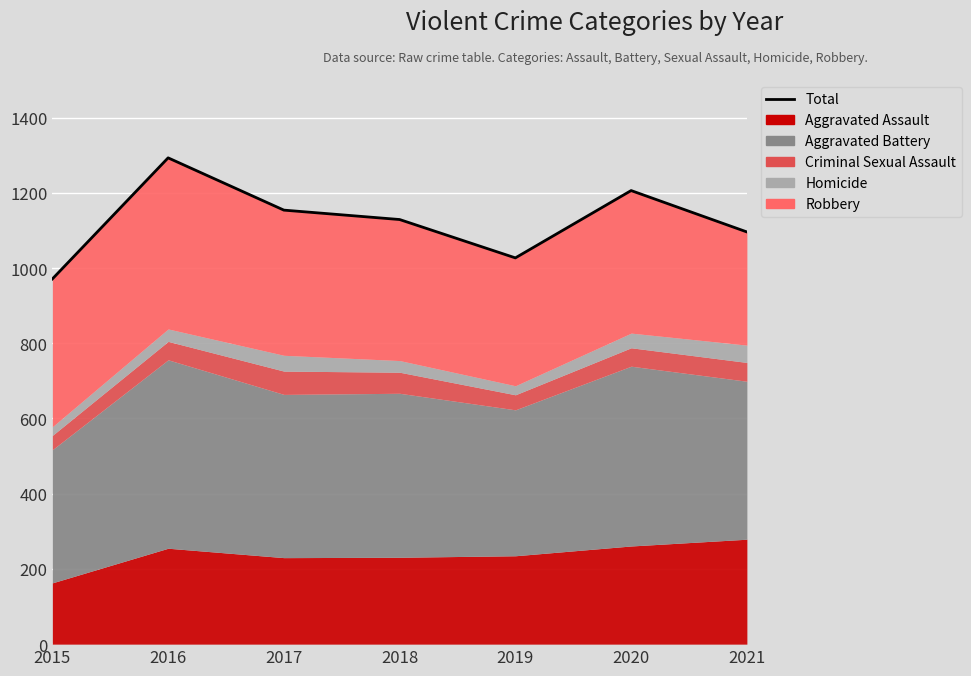

Count the number of values greater than 1129.

3